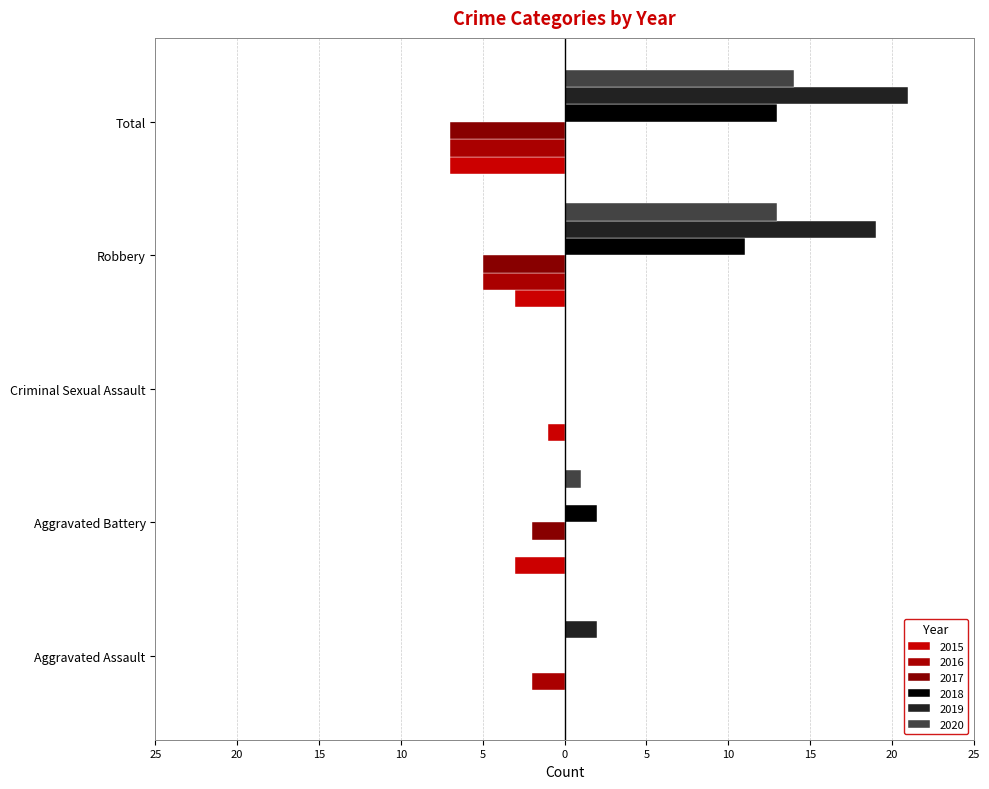

Which has a higher value, Aggravated Assault or Total?

Aggravated Assault